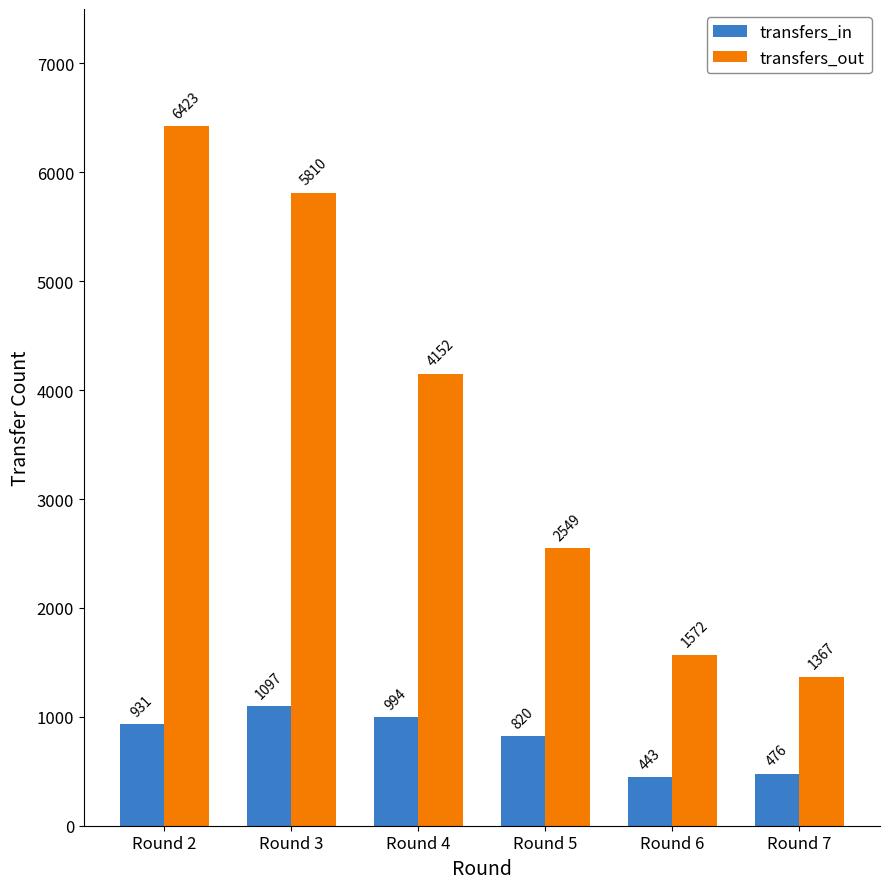

Reading right to left, extract all data points from this chart.

transfers_in: 476	443	820	994	1097	931
transfers_out: 1367	1572	2549	4152	5810	6423